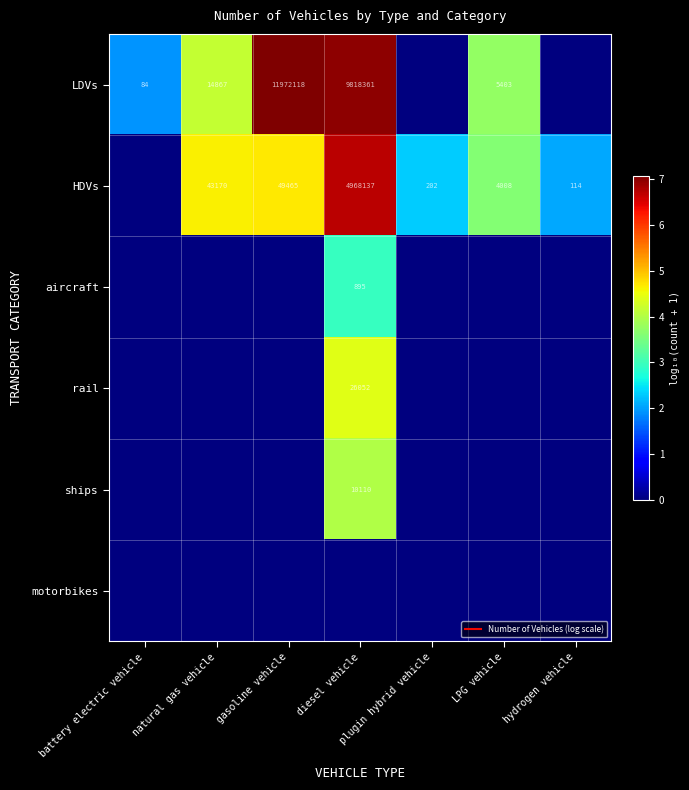

Which has a higher value, natural gas vehicle or battery electric vehicle?

natural gas vehicle